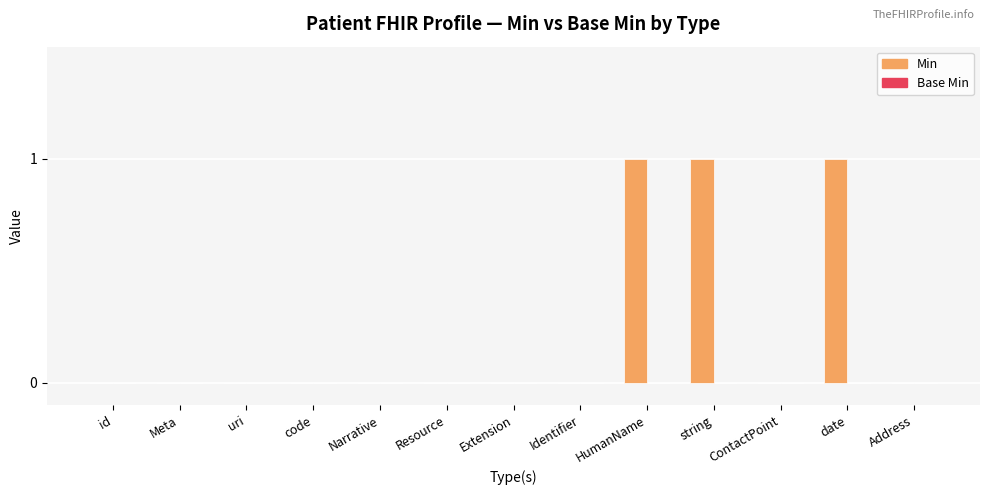

Is it true that the value at Extension is 0?

True